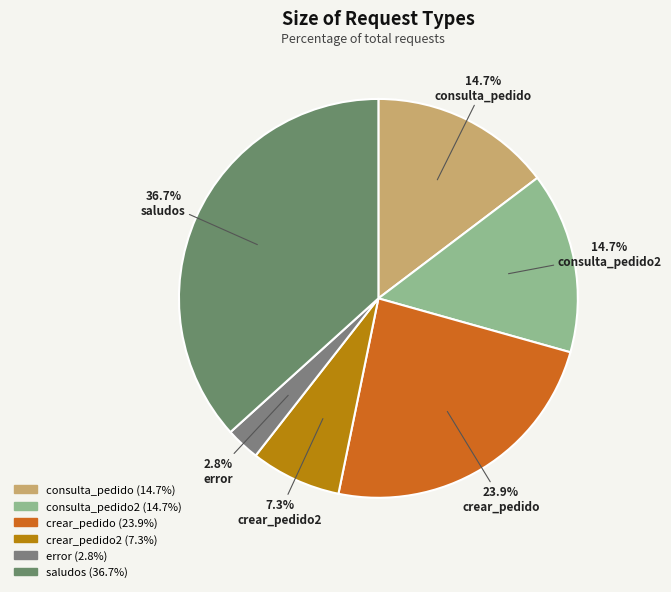

Count the number of slices in the pie.

6